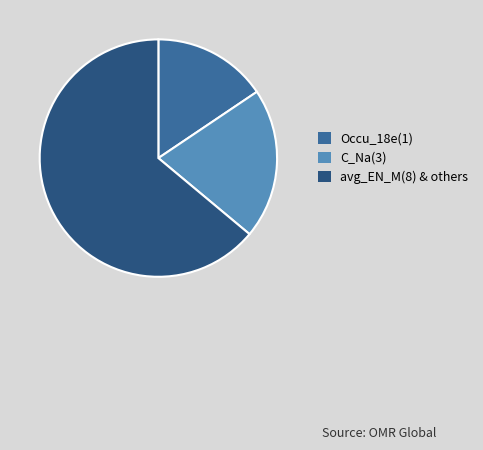

Is it true that Occu_18e(1) is 28% of the pie?

False